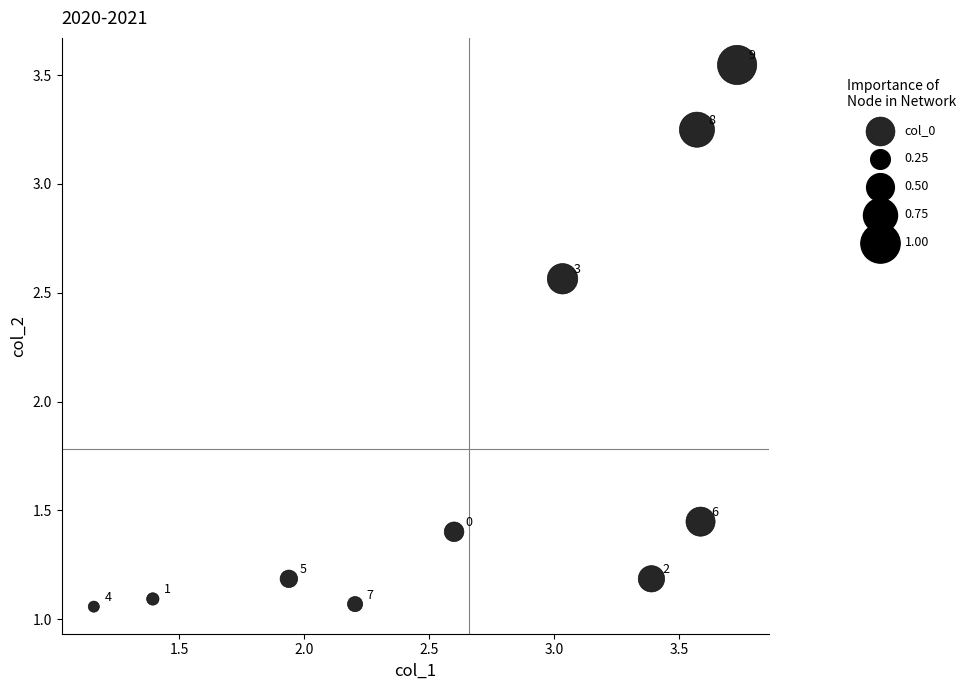

What is the range of Y values (max minus min)?

2.5